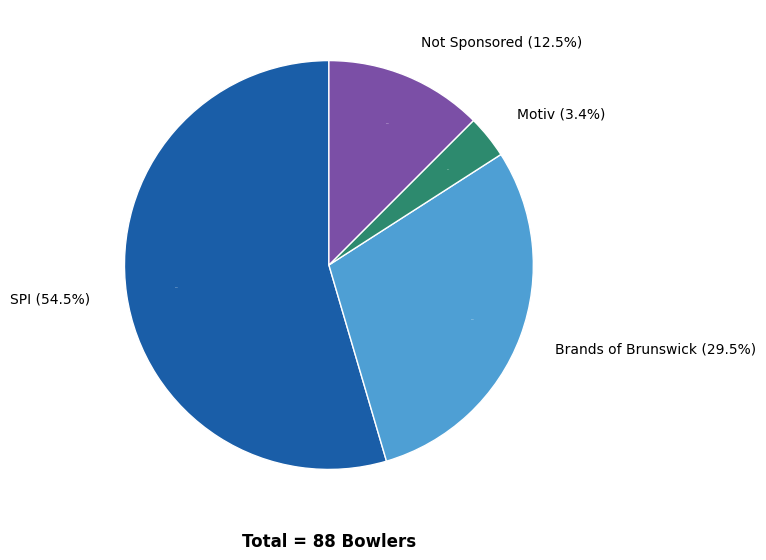

True or false: Big Bowling accounts for 9% of the total.

False